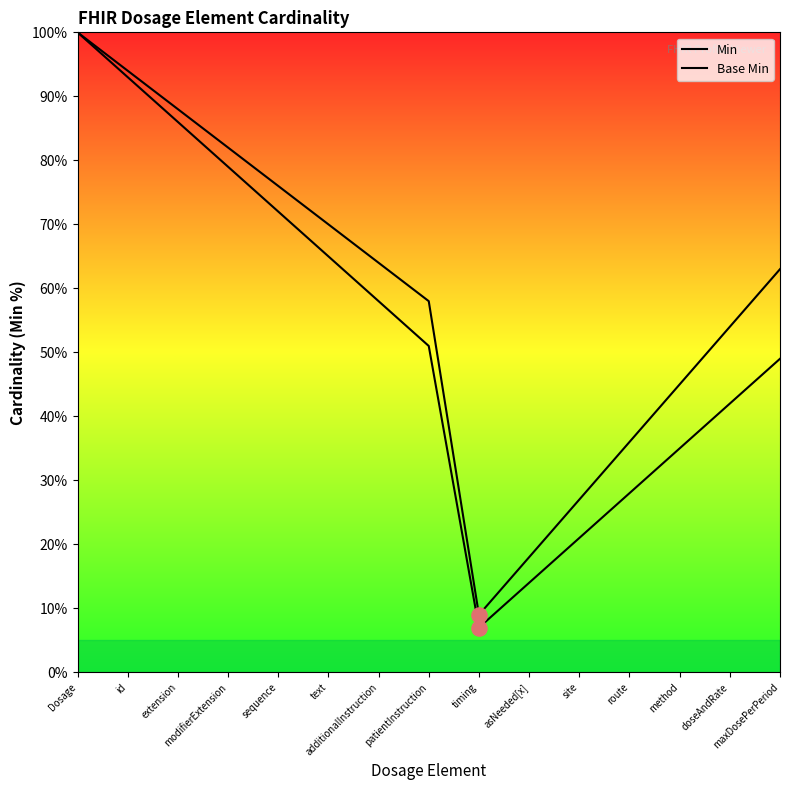

At which category is the sum across all series the highest?

Dosage